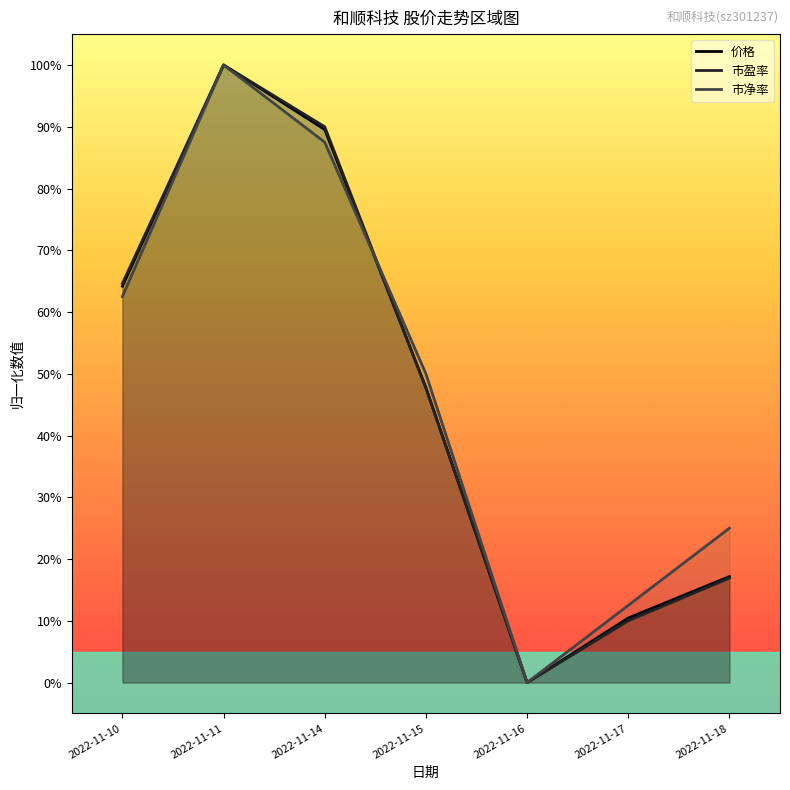

Which series has the largest range (max minus min)?

价格